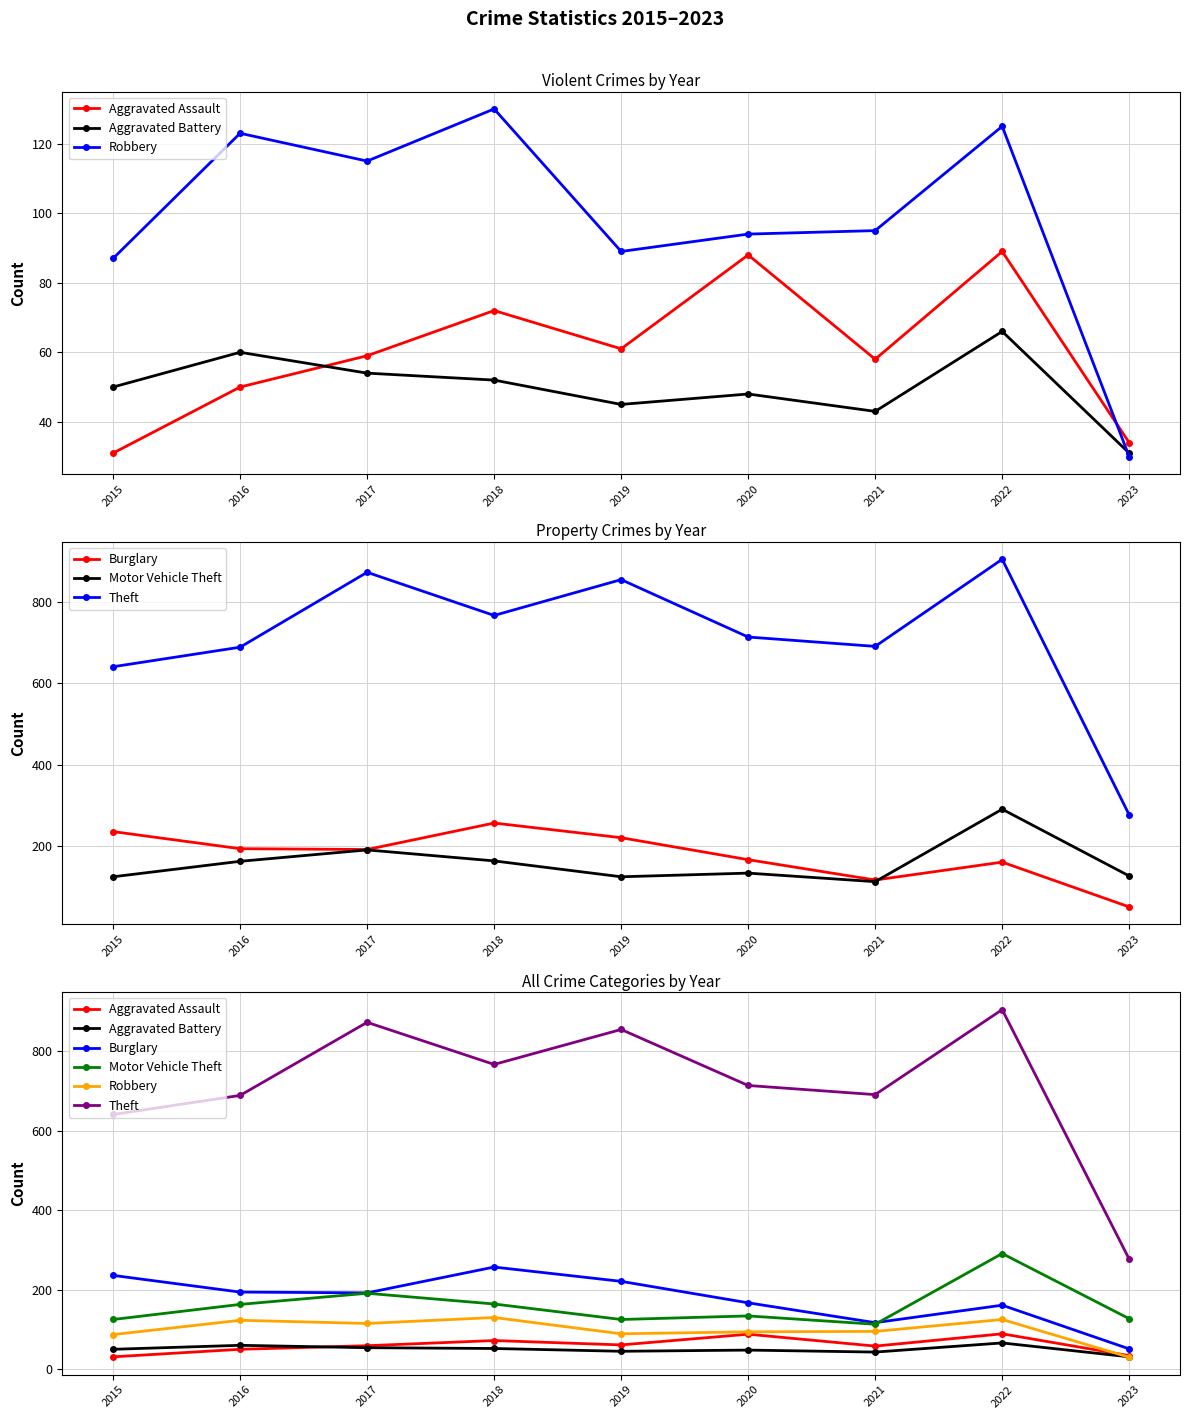

Is the value of Aggravated Battery at 2020 greater than the value of Robbery at 2022?

No